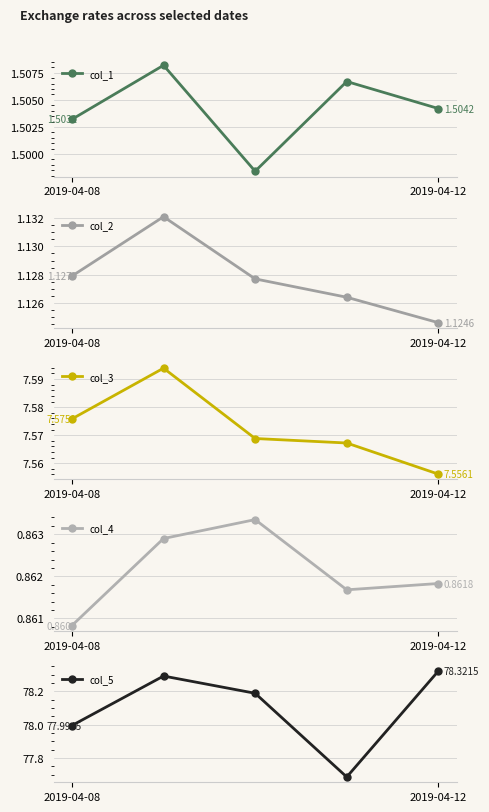

Reading right to left, list all the values displayed in this chart.

col_1: 1.5	1.5	1.5	1.5	1.5
col_2: 1.1	1.1	1.1	1.1	1.1
col_3: 7.6	7.6	7.6	7.6	7.6
col_4: 0.9	0.9	0.9	0.9	0.9
col_5: 78.3	77.7	78.2	78.3	78.0